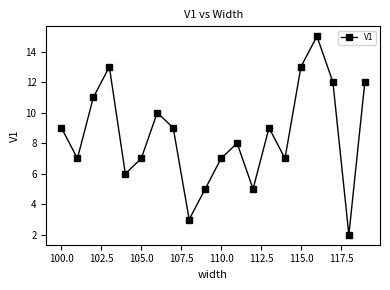

What is the value of the 9th point from the left?

3